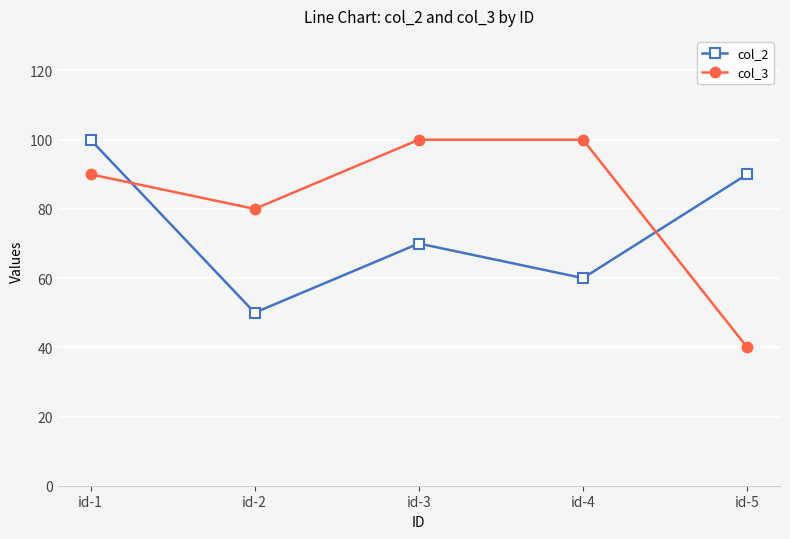

What is the spread (max minus min) of values at id-4?

40